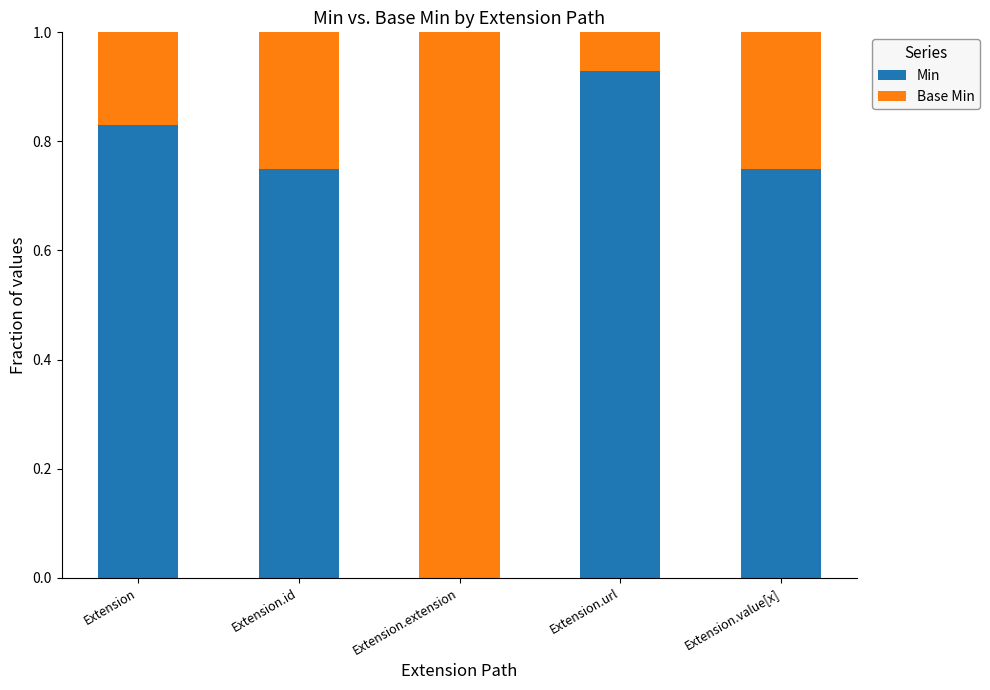

What are all the series names shown in the legend?

Min, Base Min